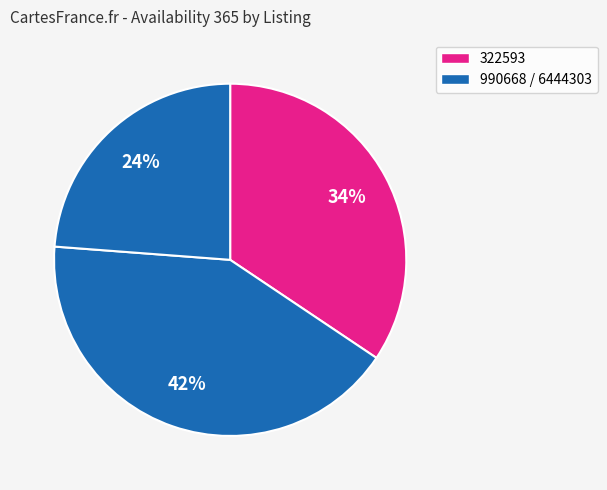

How many slices are in this pie chart?

3